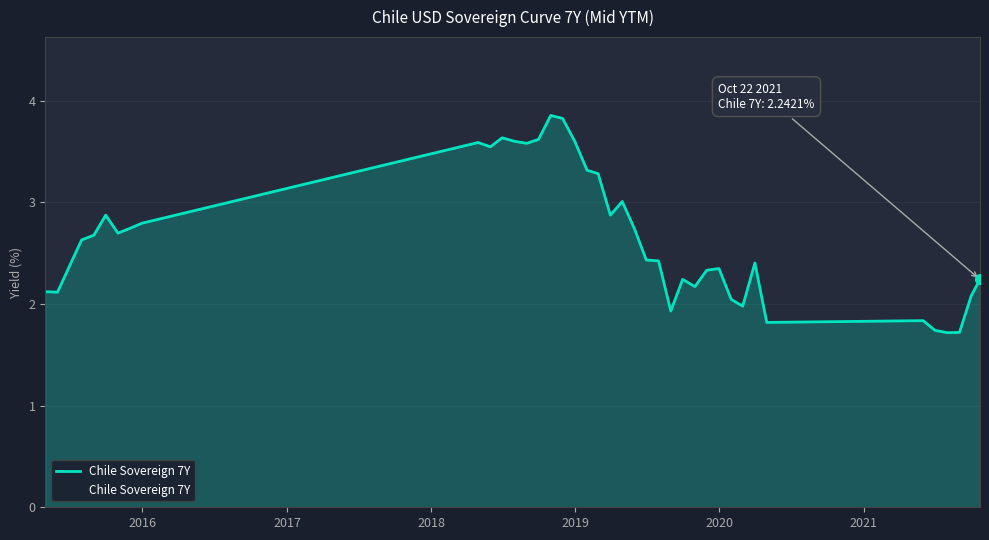

What is the difference between the maximum and minimum values?

2.1